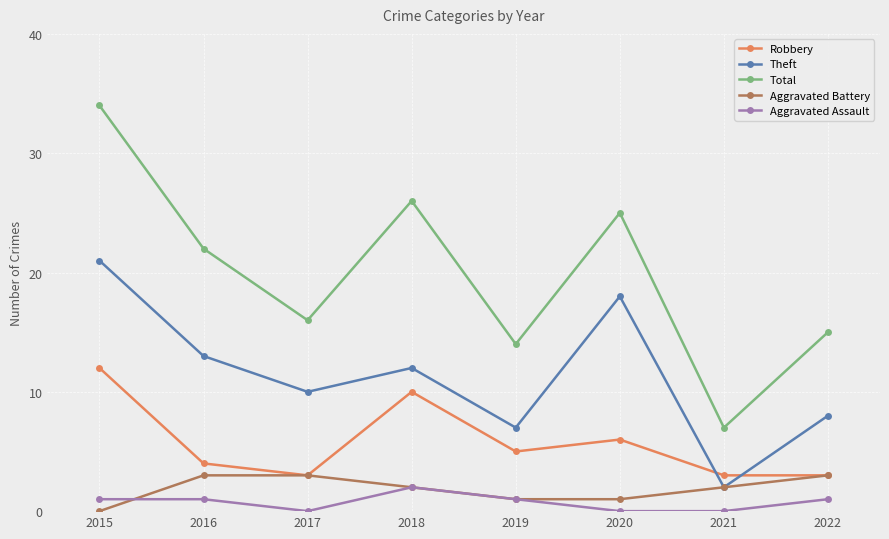

At which label does Robbery reach its peak?

2015